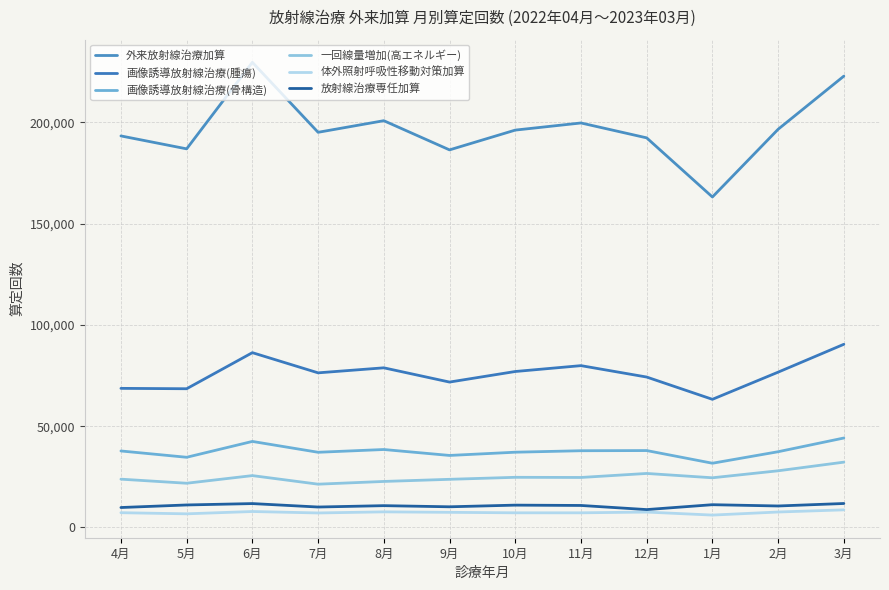

How many lines are shown in the chart?

6